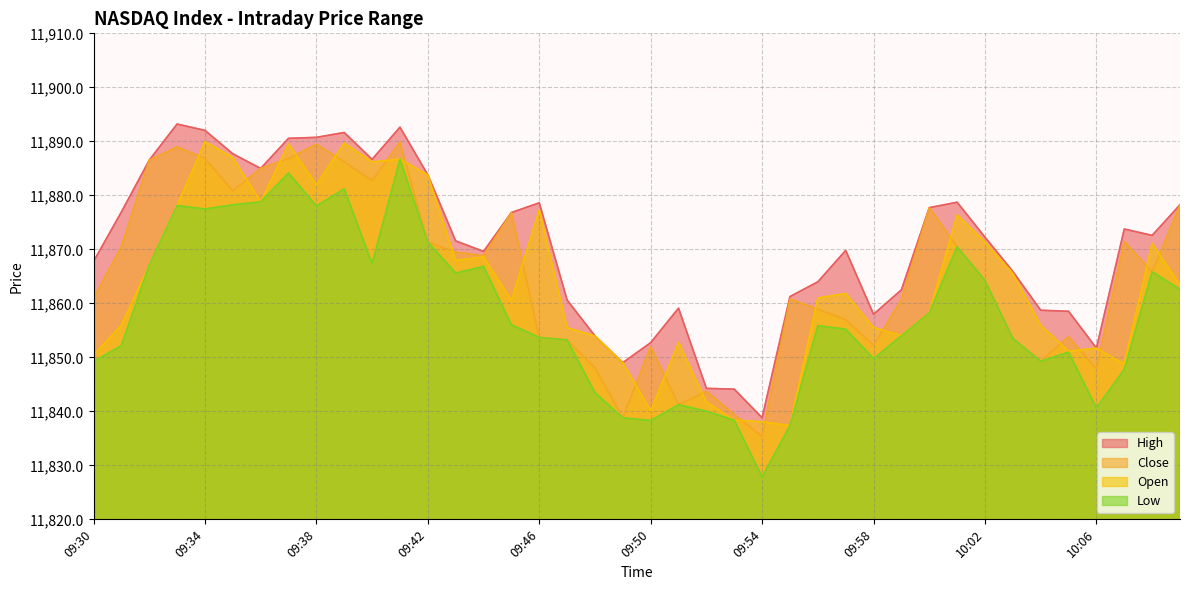

The value of Low at 09:35 is 11878.2. True or false?

True